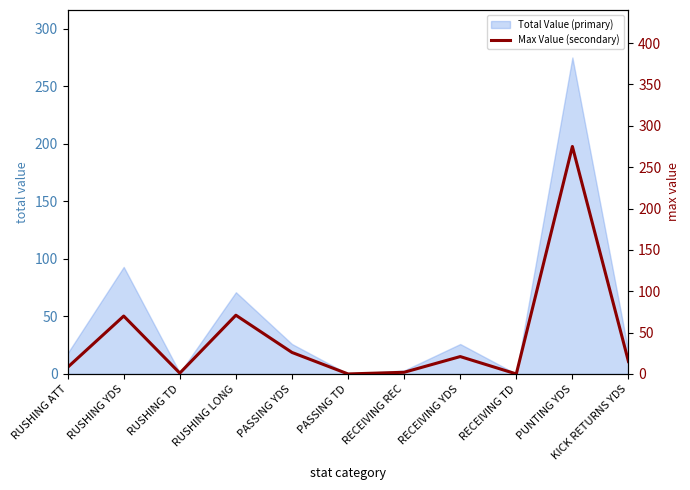

What is the label of the 5th point from the left?

PASSING YDS